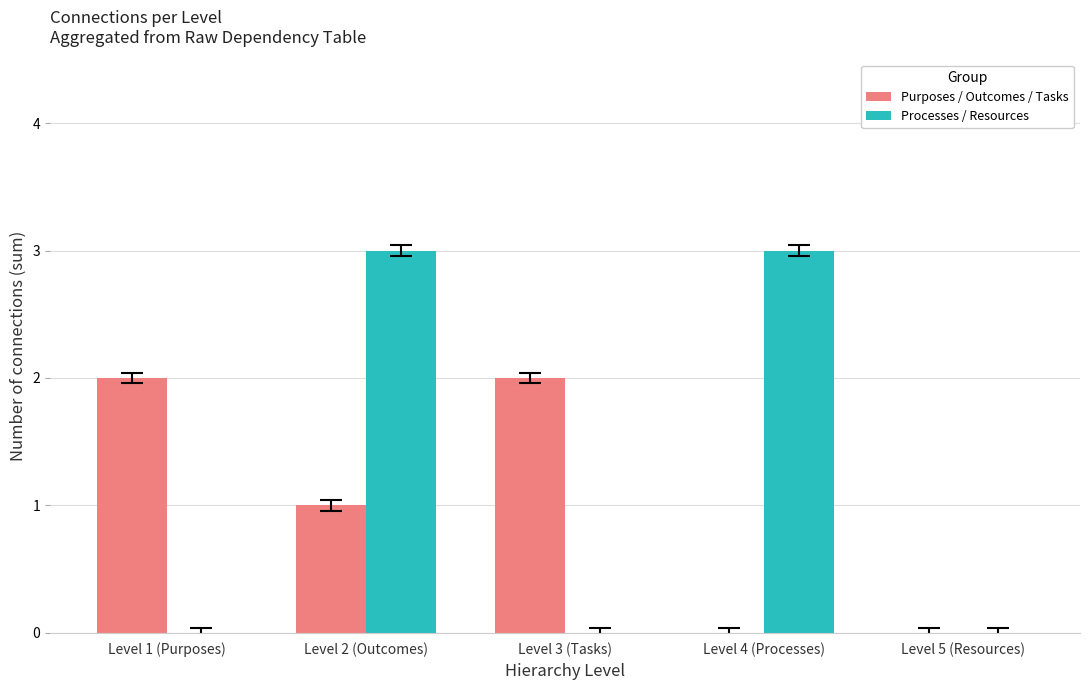

The value of Purposes / Outcomes / Tasks at Level 4 (Processes) is -1. True or false?

False